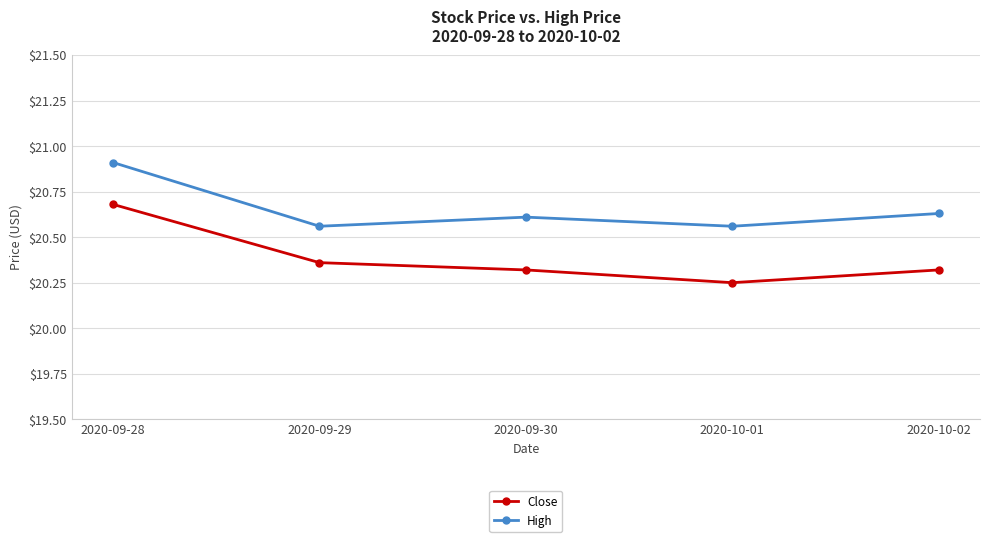

Is the value of High at 2020-09-28 greater than the value of Close at 2020-09-30?

Yes